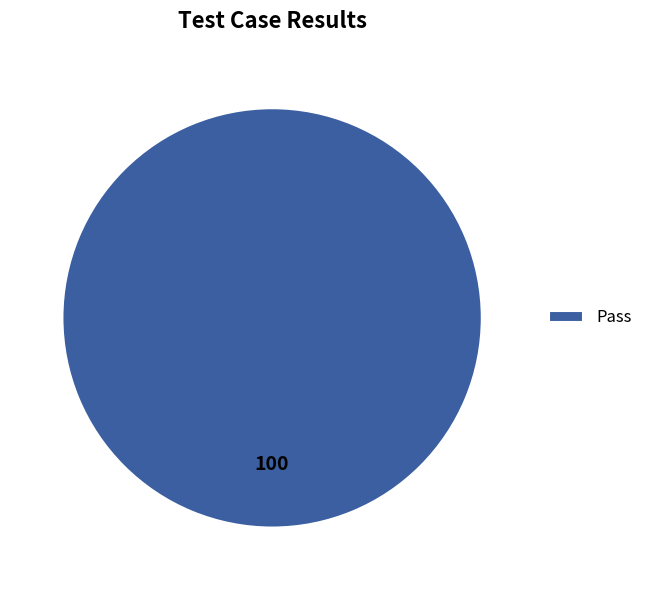

Is it true that Pass is 100% of the pie?

True